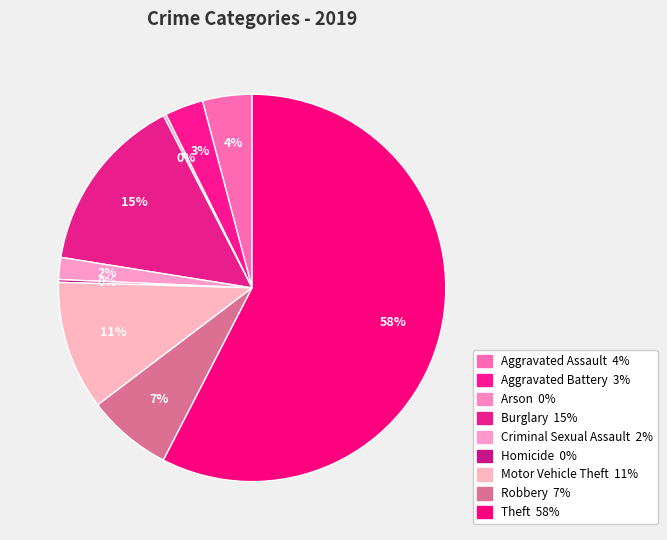

What is the smallest slice in the pie chart?

Arson